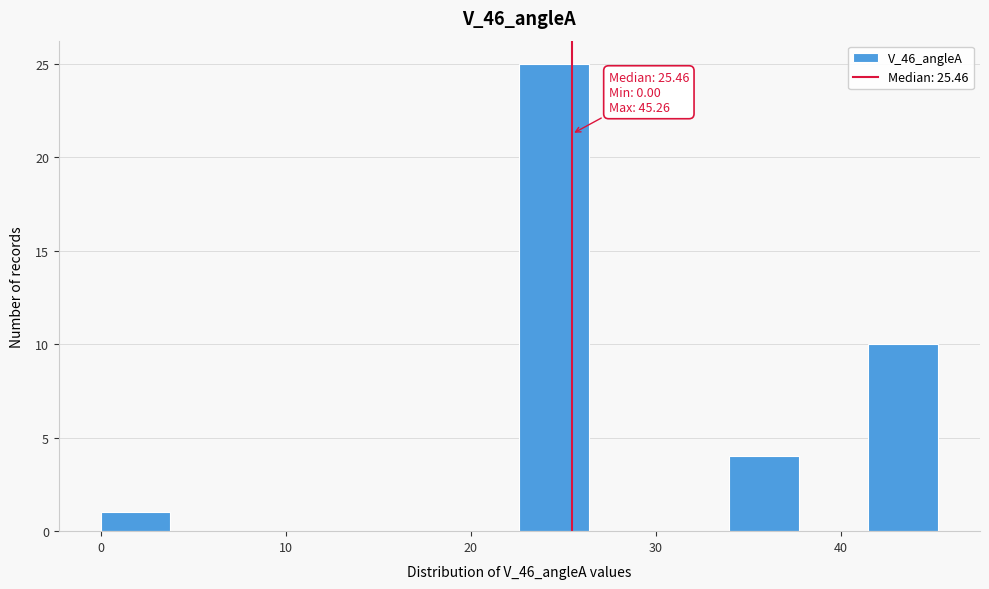

Read against the x-axis, roughly where is the centre of the tallest bar?

25